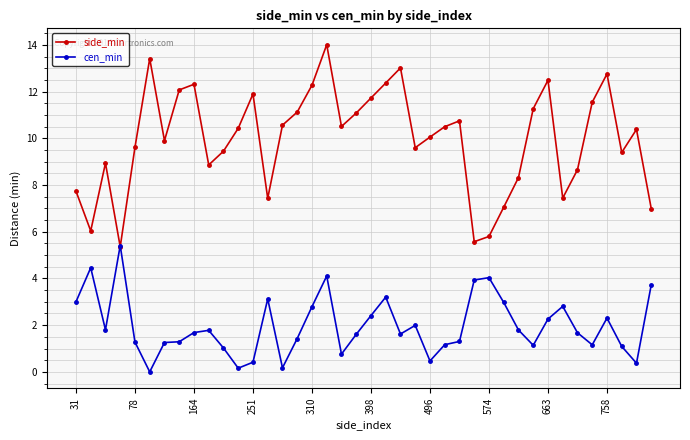

Which series ends up on top after the final intersection of side_min and cen_min?

side_min